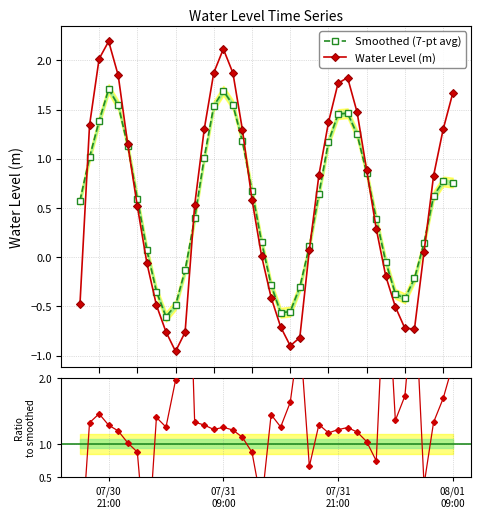

True or false: Water Level (m) and Smoothed (7-pt avg) cross at least once.

True